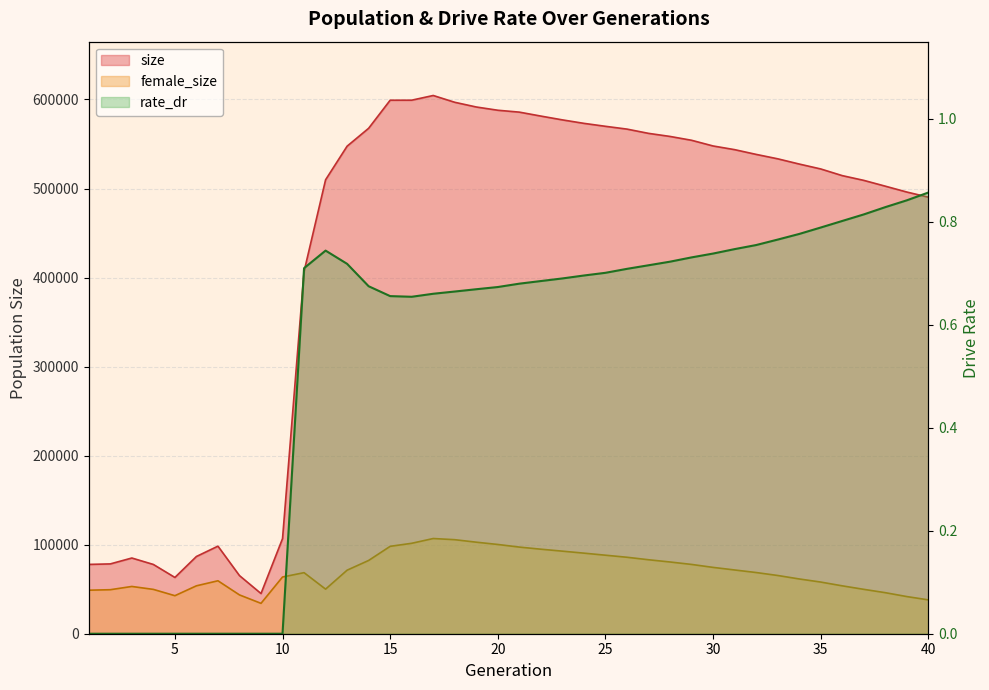

Does the chart have visible grid lines?

Yes